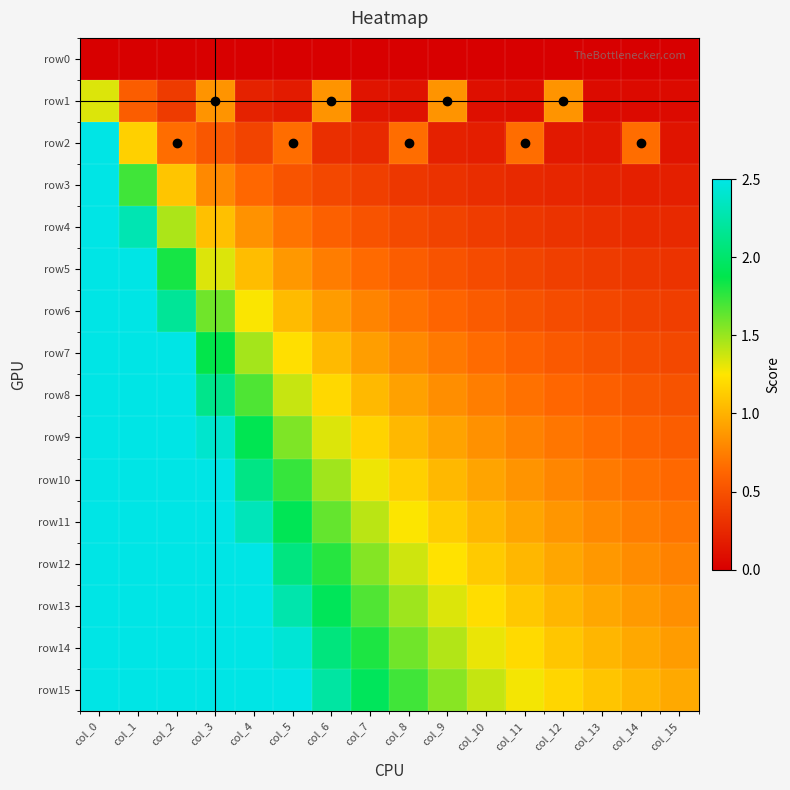

Reading left to right, list all the values displayed in this chart.

row0: col_0=0.0	col_1=0.0	col_2=0.0	col_3=0.0	col_4=0.0	col_5=0.0	col_6=0.0	col_7=0.0	col_8=0.0	col_9=0.0	col_10=0.0	col_11=0.0	col_12=0.0	col_13=0.0	col_14=0.0	col_15=0.0
row1: col_0=1.3	col_1=0.6	col_2=0.4	col_3=0.8	col_4=0.2	col_5=0.2	col_6=0.8	col_7=0.1	col_8=0.1	col_9=0.8	col_10=0.1	col_11=0.1	col_12=0.8	col_13=0.1	col_14=0.1	col_15=0.1
row2: col_0=2.7	col_1=1.1	col_2=0.7	col_3=0.5	col_4=0.4	col_5=0.7	col_6=0.3	col_7=0.3	col_8=0.7	col_9=0.2	col_10=0.2	col_11=0.7	col_12=0.2	col_13=0.1	col_14=0.7	col_15=0.1
row3: col_0=4.0	col_1=1.7	col_2=1.1	col_3=0.8	col_4=0.6	col_5=0.5	col_6=0.4	col_7=0.4	col_8=0.3	col_9=0.3	col_10=0.3	col_11=0.3	col_12=0.2	col_13=0.2	col_14=0.2	col_15=0.2
row4: col_0=5.3	col_1=2.3	col_2=1.5	col_3=1.1	col_4=0.8	col_5=0.7	col_6=0.6	col_7=0.5	col_8=0.5	col_9=0.4	col_10=0.4	col_11=0.3	col_12=0.3	col_13=0.3	col_14=0.3	col_15=0.3
row5: col_0=6.7	col_1=2.9	col_2=1.8	col_3=1.3	col_4=1.1	col_5=0.9	col_6=0.7	col_7=0.6	col_8=0.6	col_9=0.5	col_10=0.5	col_11=0.4	col_12=0.4	col_13=0.4	col_14=0.3	col_15=0.3
row6: col_0=8.0	col_1=3.4	col_2=2.2	col_3=1.6	col_4=1.3	col_5=1.0	col_6=0.9	col_7=0.8	col_8=0.7	col_9=0.6	col_10=0.6	col_11=0.5	col_12=0.5	col_13=0.4	col_14=0.4	col_15=0.4
row7: col_0=9.3	col_1=4.0	col_2=2.5	col_3=1.9	col_4=1.5	col_5=1.2	col_6=1.0	col_7=0.9	col_8=0.8	col_9=0.7	col_10=0.7	col_11=0.6	col_12=0.5	col_13=0.5	col_14=0.5	col_15=0.4
row8: col_0=10.7	col_1=4.6	col_2=2.9	col_3=2.1	col_4=1.7	col_5=1.4	col_6=1.2	col_7=1.0	col_8=0.9	col_9=0.8	col_10=0.7	col_11=0.7	col_12=0.6	col_13=0.6	col_14=0.5	col_15=0.5
row9: col_0=12.0	col_1=5.1	col_2=3.3	col_3=2.4	col_4=1.9	col_5=1.6	col_6=1.3	col_7=1.2	col_8=1.0	col_9=0.9	col_10=0.8	col_11=0.8	col_12=0.7	col_13=0.7	col_14=0.6	col_15=0.6
row10: col_0=13.3	col_1=5.7	col_2=3.6	col_3=2.7	col_4=2.1	col_5=1.7	col_6=1.5	col_7=1.3	col_8=1.1	col_9=1.0	col_10=0.9	col_11=0.9	col_12=0.8	col_13=0.7	col_14=0.7	col_15=0.6
row11: col_0=14.7	col_1=6.3	col_2=4.0	col_3=2.9	col_4=2.3	col_5=1.9	col_6=1.6	col_7=1.4	col_8=1.3	col_9=1.1	col_10=1.0	col_11=0.9	col_12=0.9	col_13=0.8	col_14=0.7	col_15=0.7
row12: col_0=16.0	col_1=6.9	col_2=4.4	col_3=3.2	col_4=2.5	col_5=2.1	col_6=1.8	col_7=1.5	col_8=1.4	col_9=1.2	col_10=1.1	col_11=1.0	col_12=0.9	col_13=0.9	col_14=0.8	col_15=0.8
row13: col_0=17.3	col_1=7.4	col_2=4.7	col_3=3.5	col_4=2.7	col_5=2.3	col_6=1.9	col_7=1.7	col_8=1.5	col_9=1.3	col_10=1.2	col_11=1.1	col_12=1.0	col_13=0.9	col_14=0.9	col_15=0.8
row14: col_0=18.7	col_1=8.0	col_2=5.1	col_3=3.7	col_4=2.9	col_5=2.4	col_6=2.1	col_7=1.8	col_8=1.6	col_9=1.4	col_10=1.3	col_11=1.2	col_12=1.1	col_13=1.0	col_14=0.9	col_15=0.9
row15: col_0=20.0	col_1=8.6	col_2=5.5	col_3=4.0	col_4=3.2	col_5=2.6	col_6=2.2	col_7=1.9	col_8=1.7	col_9=1.5	col_10=1.4	col_11=1.3	col_12=1.2	col_13=1.1	col_14=1.0	col_15=1.0